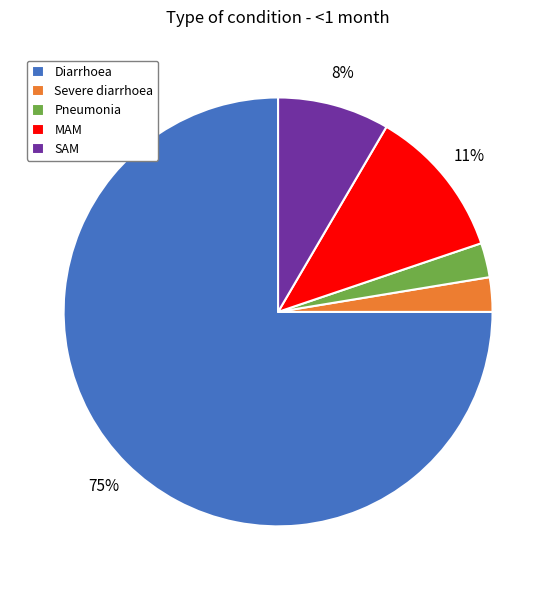

How many segments does this pie chart have?

5